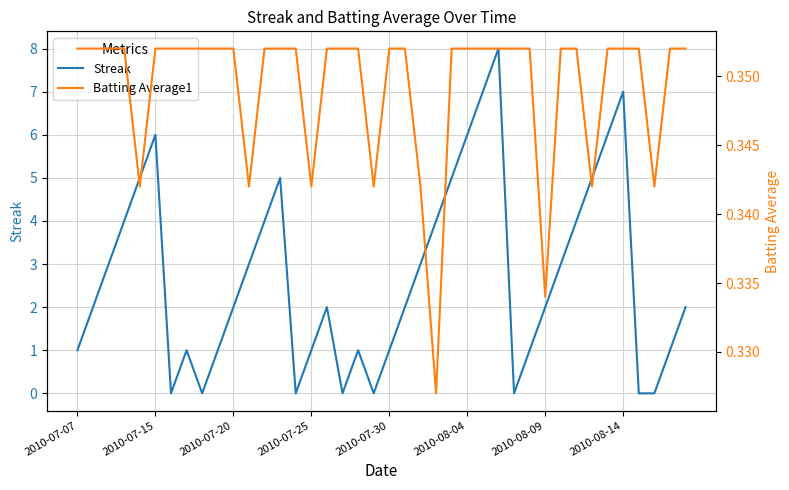

Is this an area chart (filled region under the line)?

No